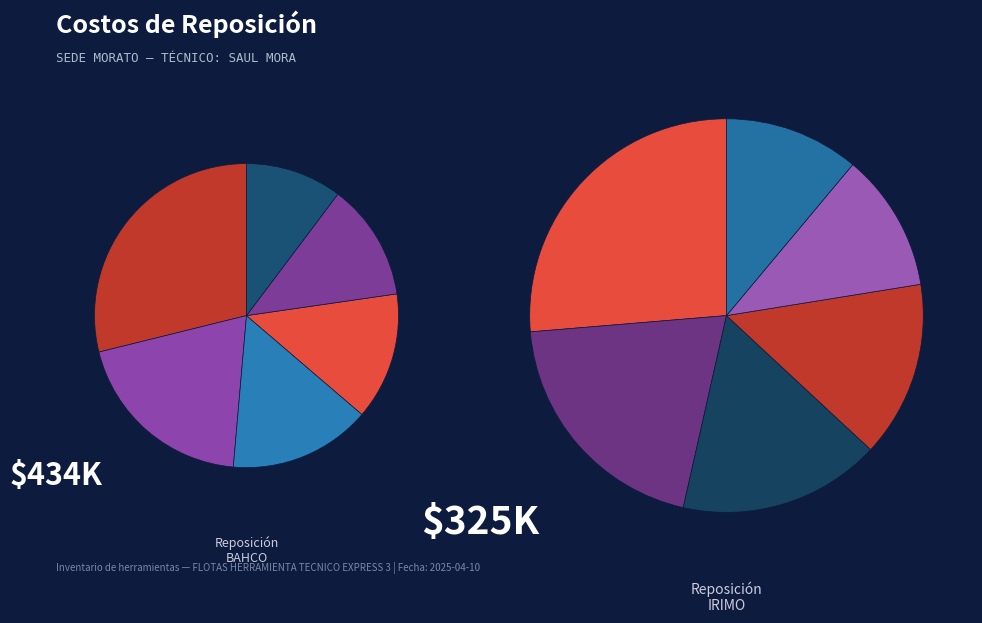

What is the smallest slice in the pie chart?

ALICATE DE DOBLE POSICION 8"